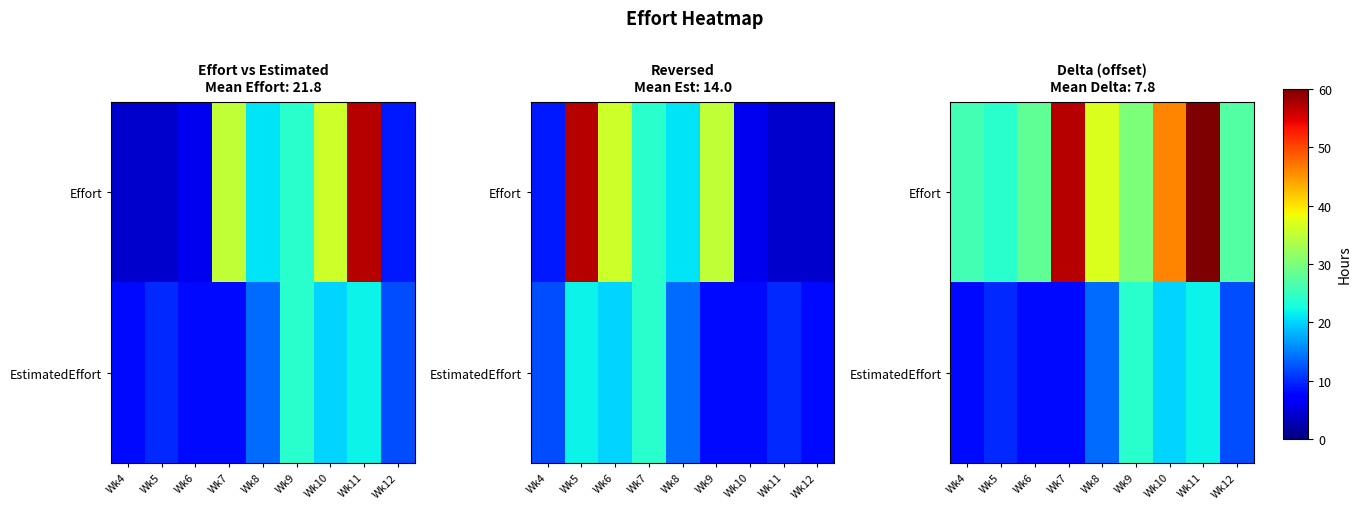

What is the difference between the second highest and second lowest values in the Effort series?

31